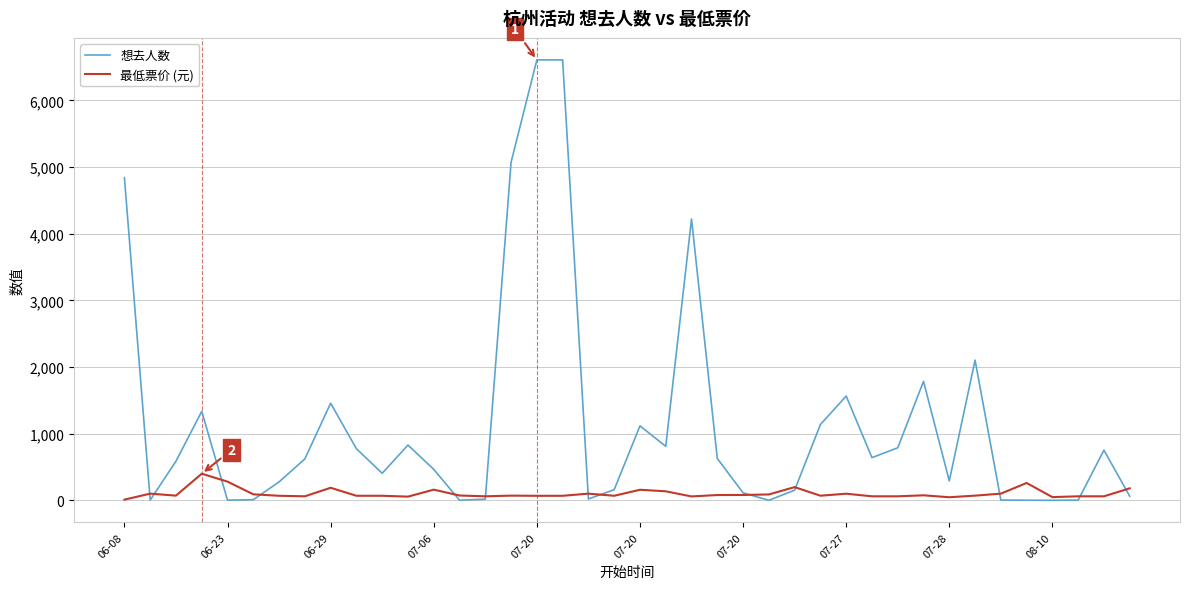

Which series has the largest range (max minus min)?

想去人数